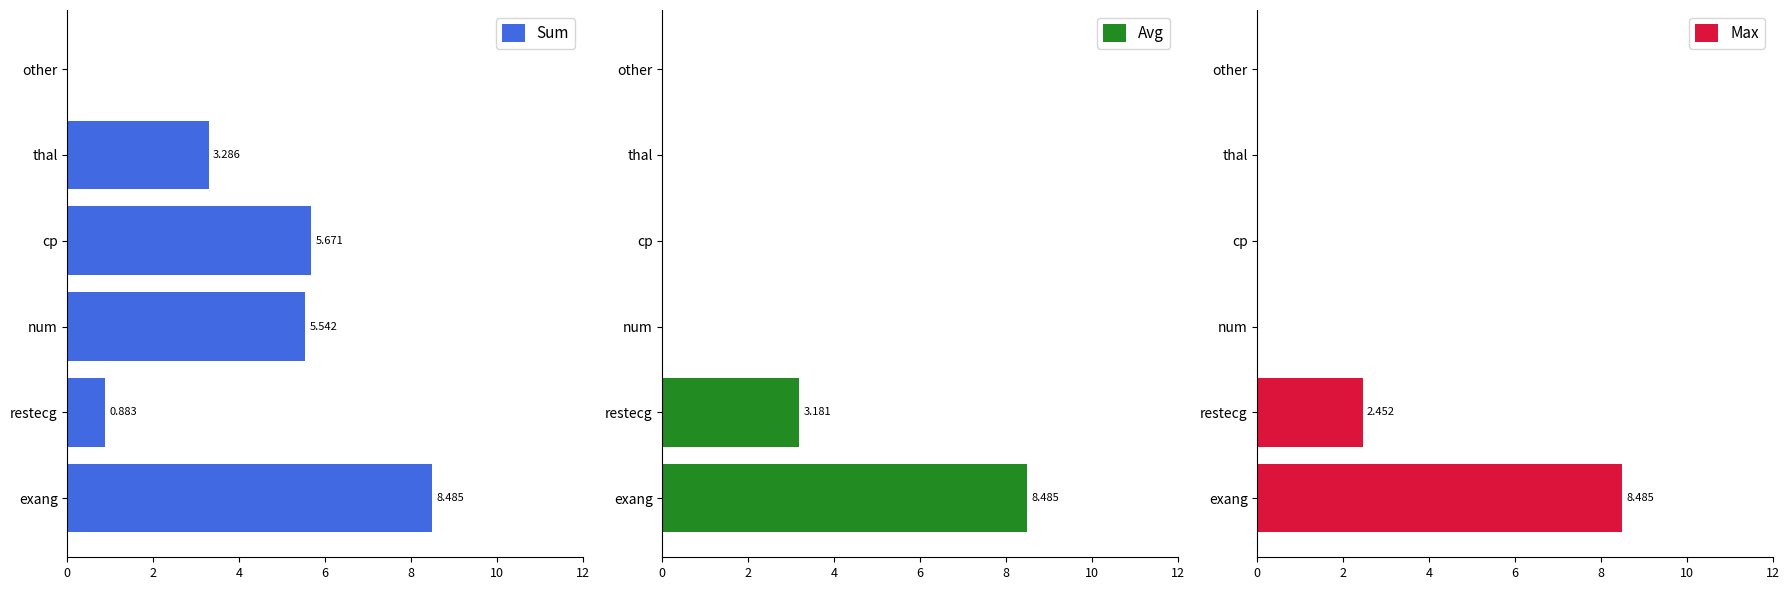

What are all the series names shown in the legend?

Sum, Avg, Max